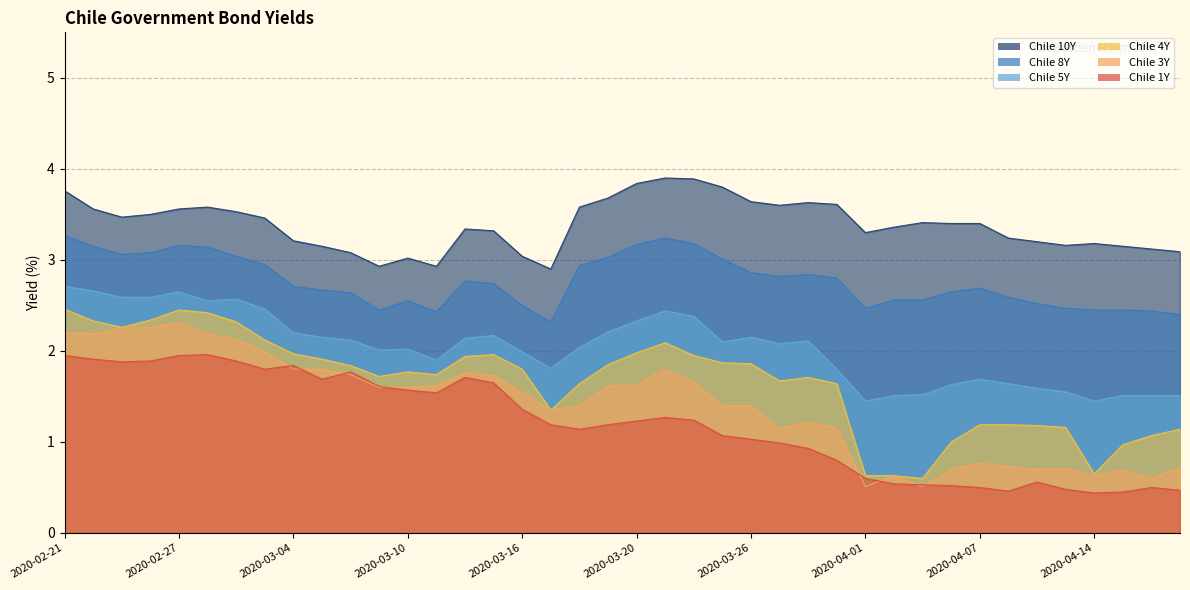

Where is Chile 4Y nearest to the value 1?

2020-04-06